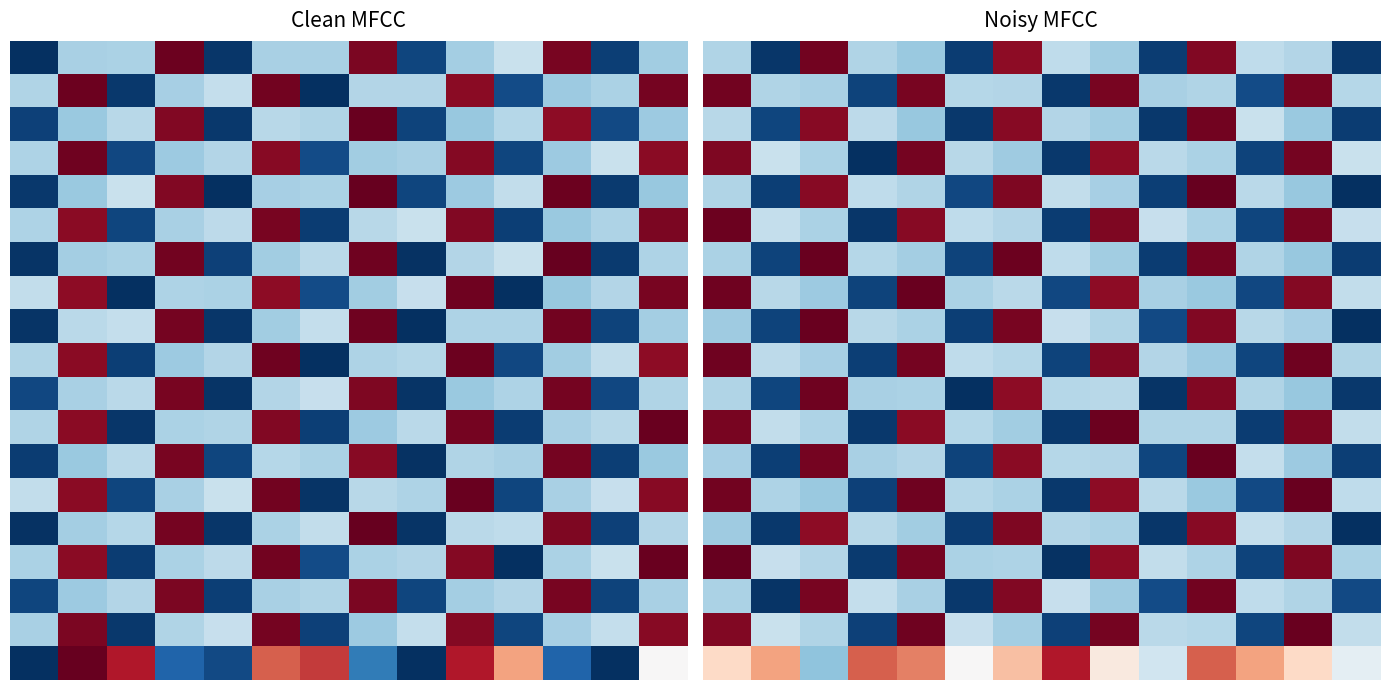

True or false: 15.0 has a value of 1.0 at 12.

True